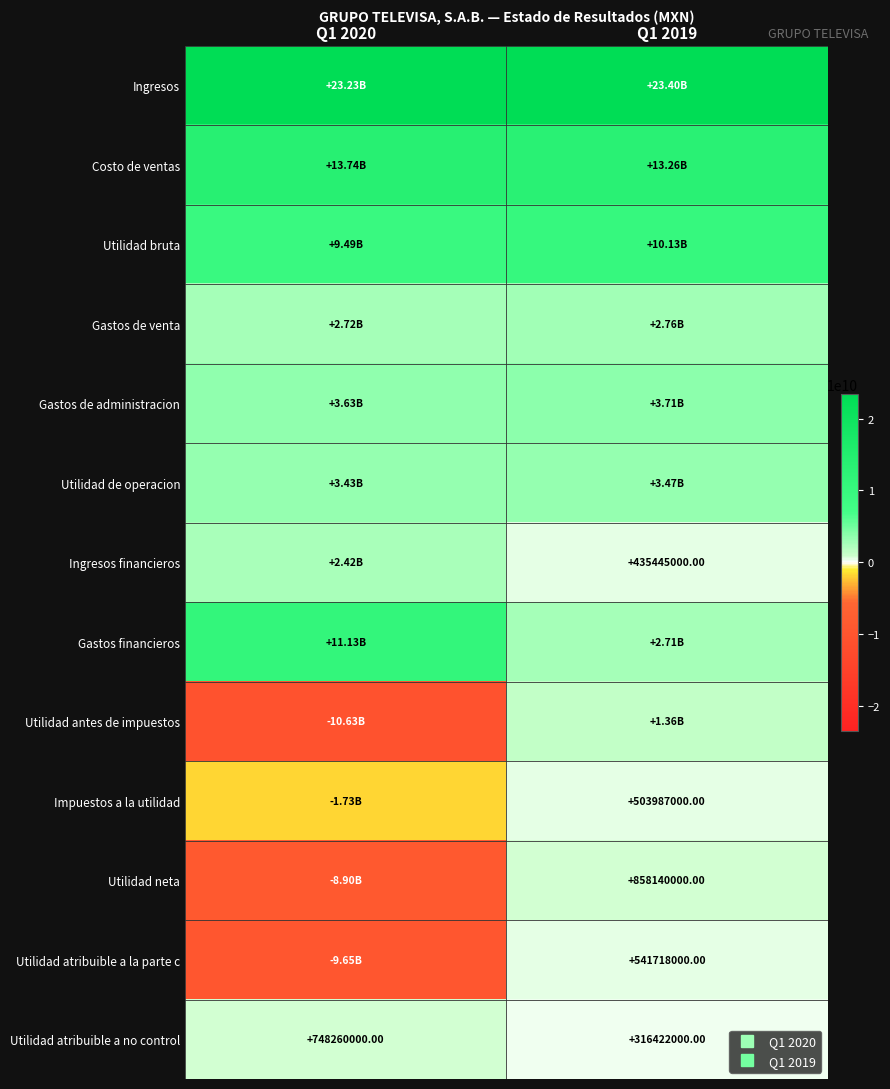

What is the minimum value for Utilidad atribuible a no control?

316422000